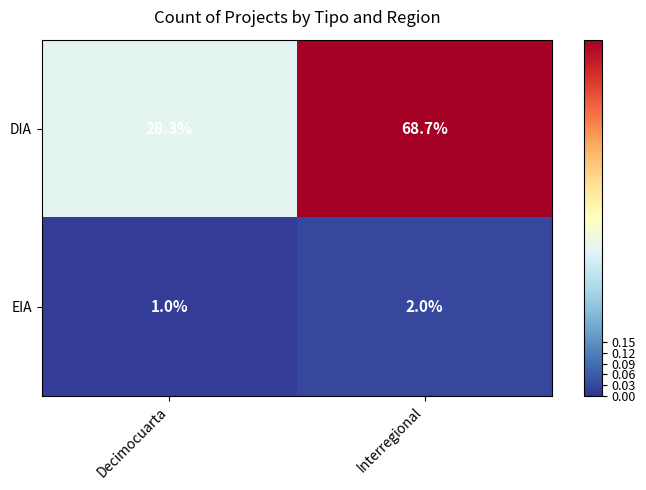

Which series has the largest total across all categories?

DIA